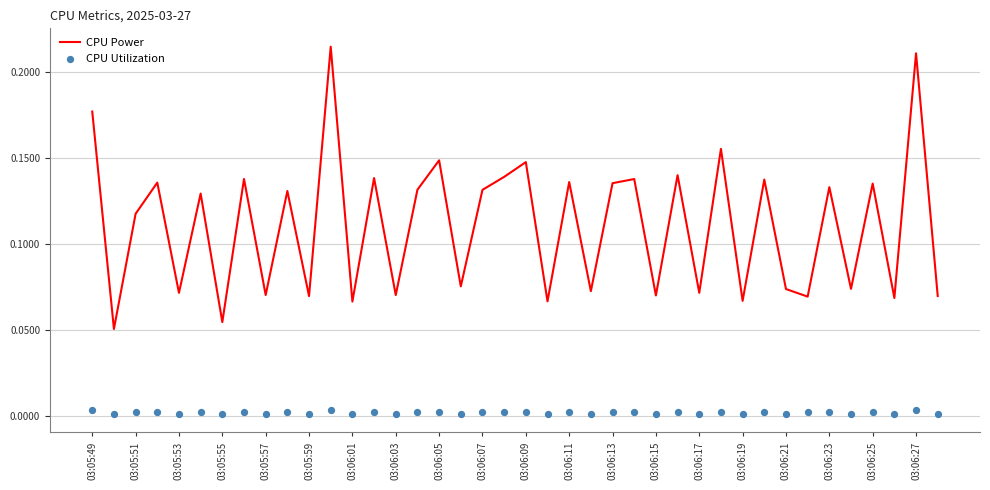

What are all the series names shown in the legend?

CPU Power, CPU Utilization